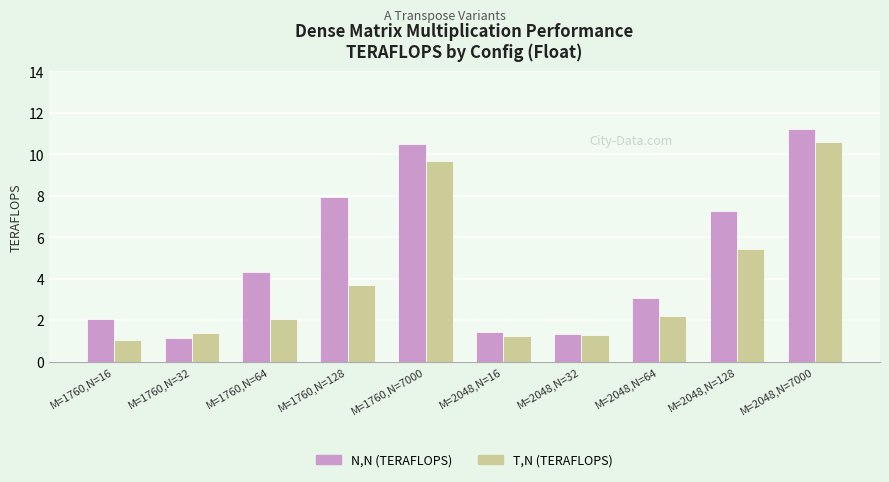

What is the maximum value shown in the chart?

11.2